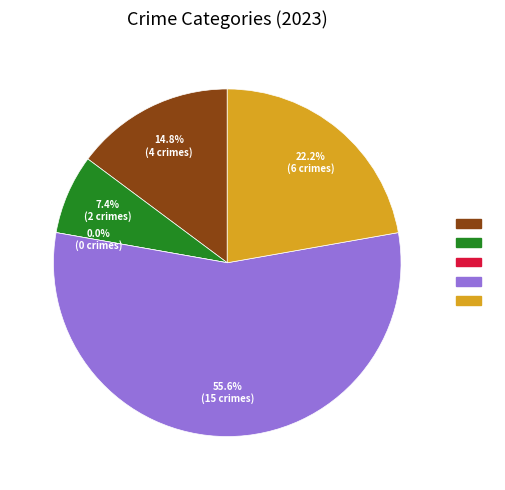

Between Criminal Sexual Assault and Aggravated Assault, which is larger?

Aggravated Assault